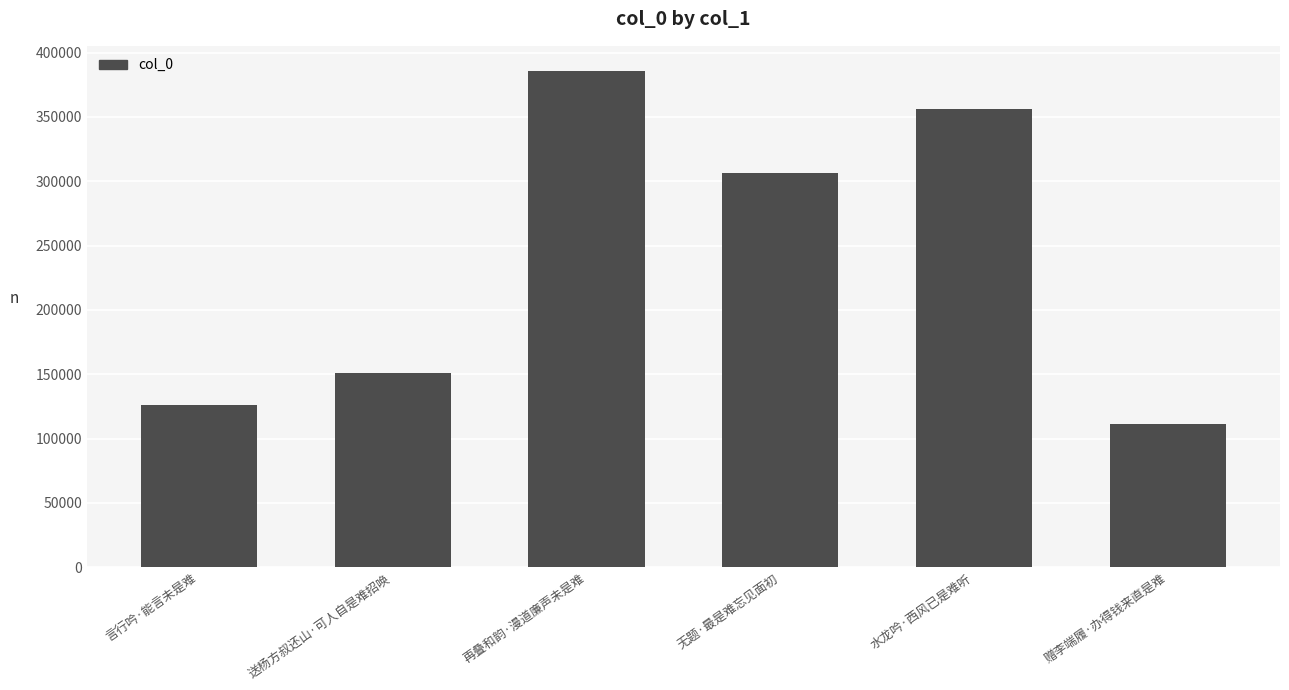

Reading left to right, list all the values displayed in this chart.

126279	151103	386001	306683	356572	111661